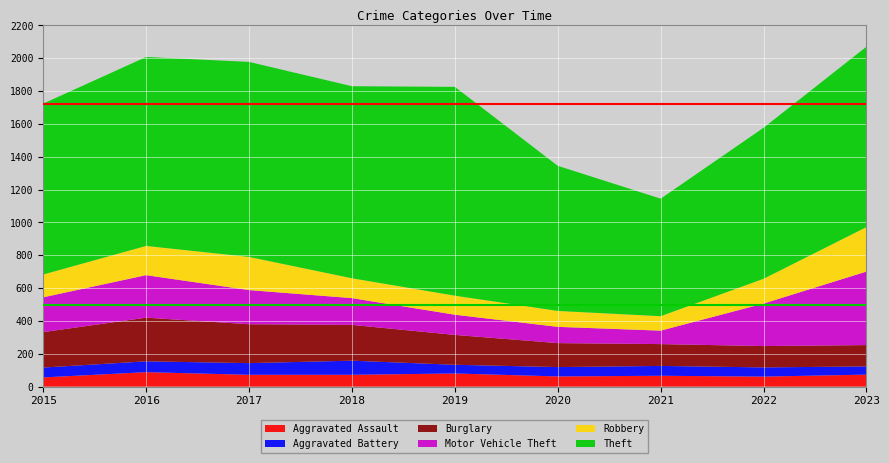

Reading left to right, list all the values displayed in this chart.

Aggravated Assault: 2015=56	2016=88	2017=72	2018=72	2019=80	2020=62	2021=66	2022=61	2023=73
Aggravated Battery: 2015=60	2016=66	2017=71	2018=86	2019=53	2020=57	2021=60	2022=56	2023=50
Burglary: 2015=216	2016=266	2017=237	2018=218	2019=182	2020=146	2021=133	2022=130	2023=130
Motor Vehicle Theft: 2015=212	2016=259	2017=208	2018=163	2019=123	2020=99	2021=82	2022=259	2023=448
Robbery: 2015=139	2016=178	2017=202	2018=121	2019=116	2020=97	2021=88	2022=151	2023=271
Theft: 2015=1041	2016=1151	2017=1188	2018=1170	2019=1272	2020=884	2021=716	2022=920	2023=1099